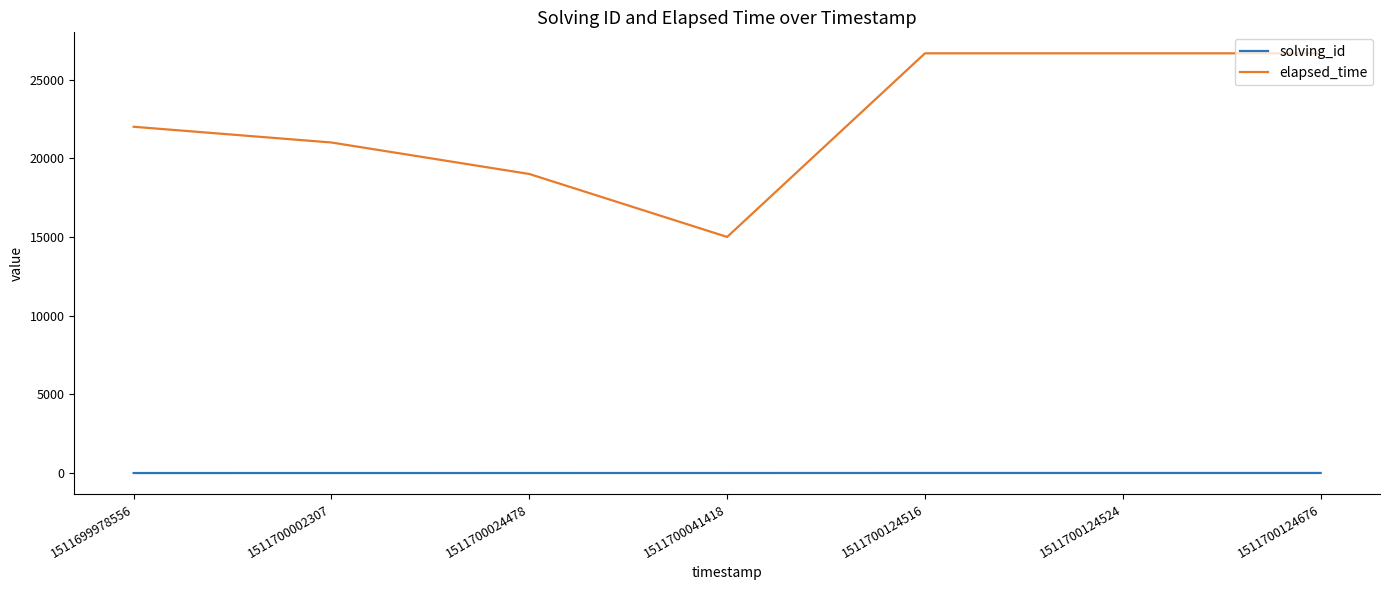

What is the highest value of the elapsed_time series?

26666